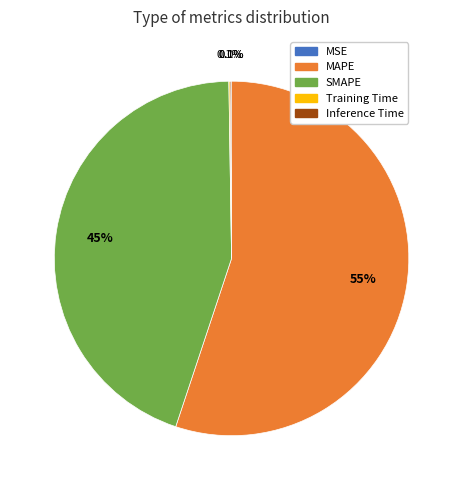

What is the majority slice?

MAPE